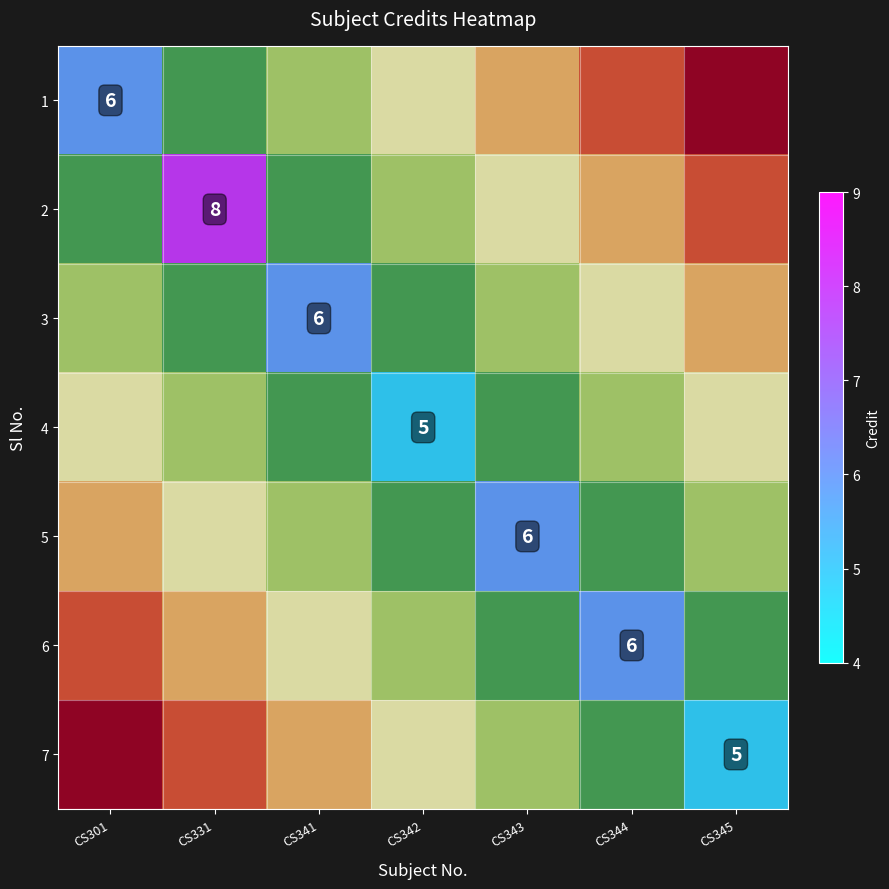

At how many categories does at least one series exceed 7?

1